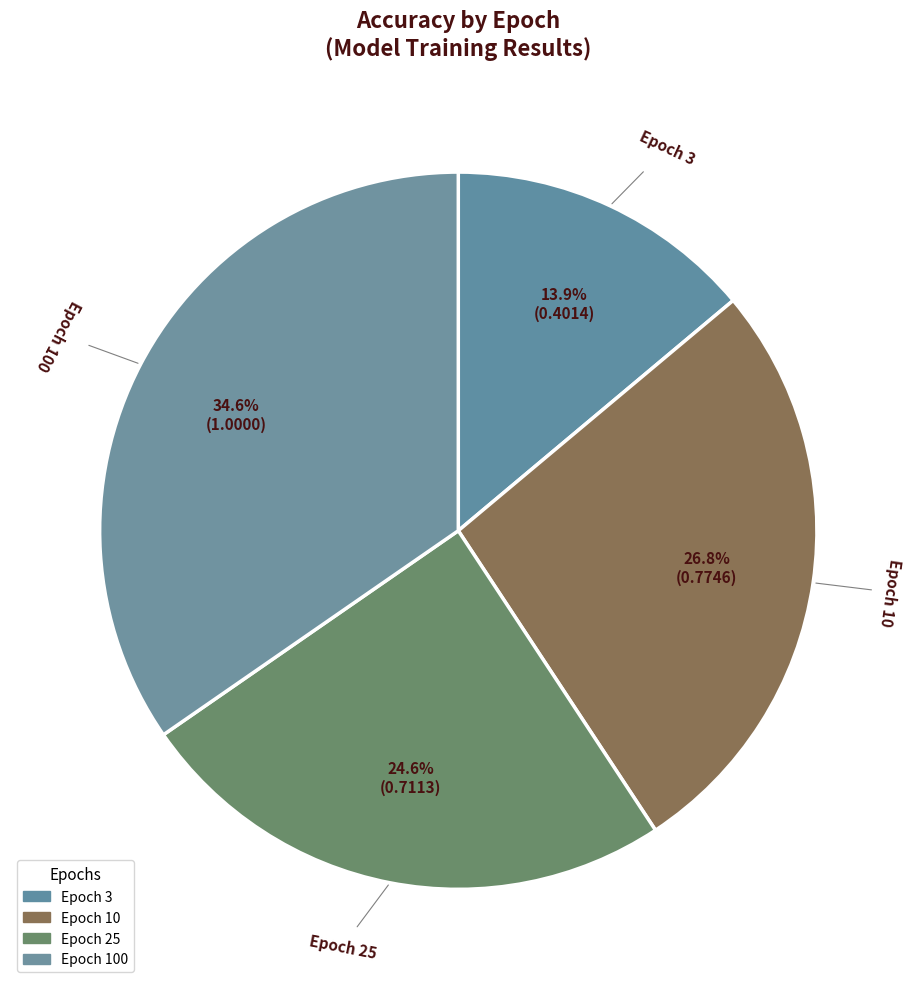

Between Epoch 10 and Epoch 100, which is larger?

Epoch 100